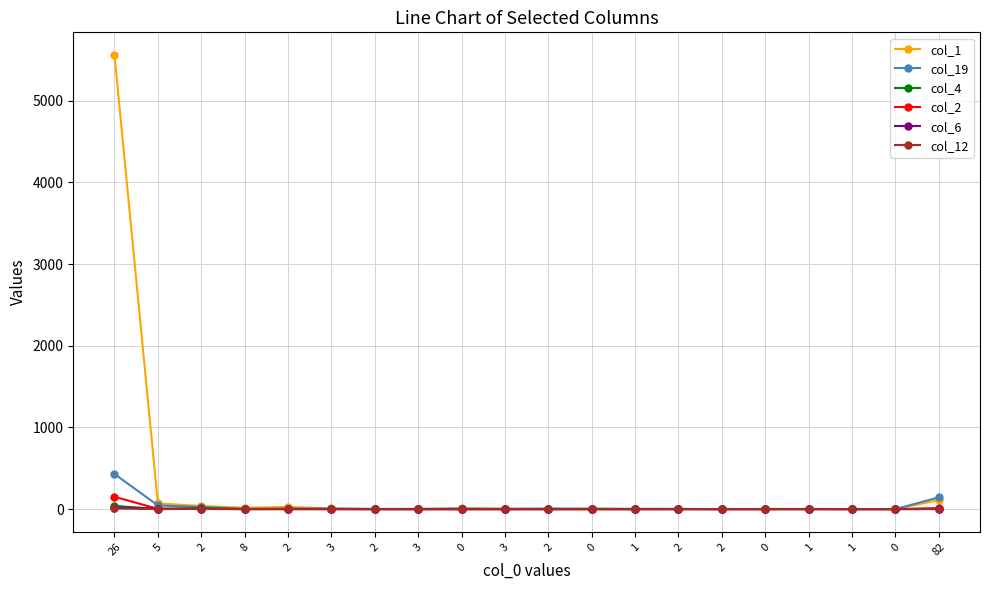

What are all the series names shown in the legend?

col_1, col_19, col_4, col_2, col_6, col_12